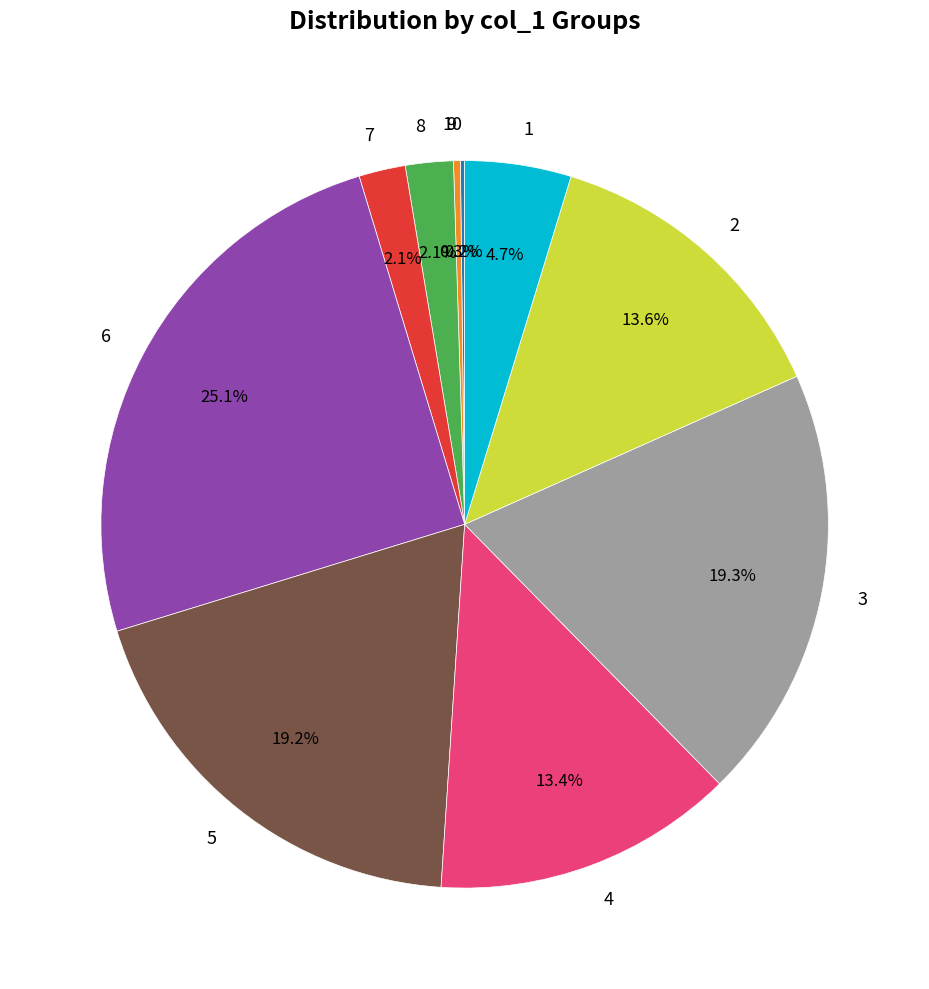

What percentage is the 7 slice, to the nearest percent?

2%